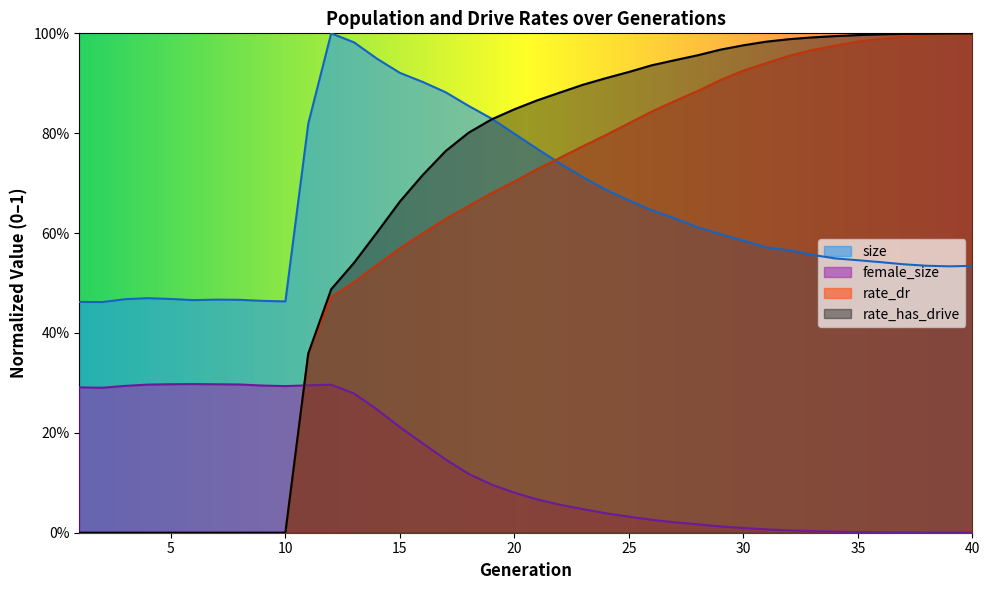

Between 11 and 31, which series saw the biggest shift?

rate_has_drive